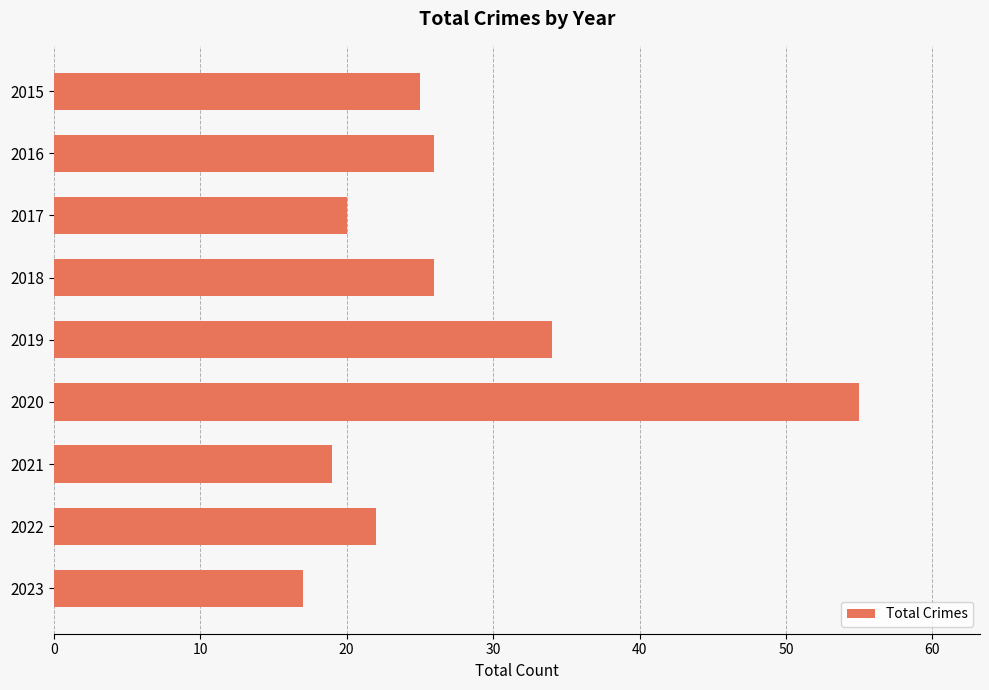

Reading top to bottom, extract all data points from this chart.

2015=25	2016=26	2017=20	2018=26	2019=34	2020=55	2021=19	2022=22	2023=17